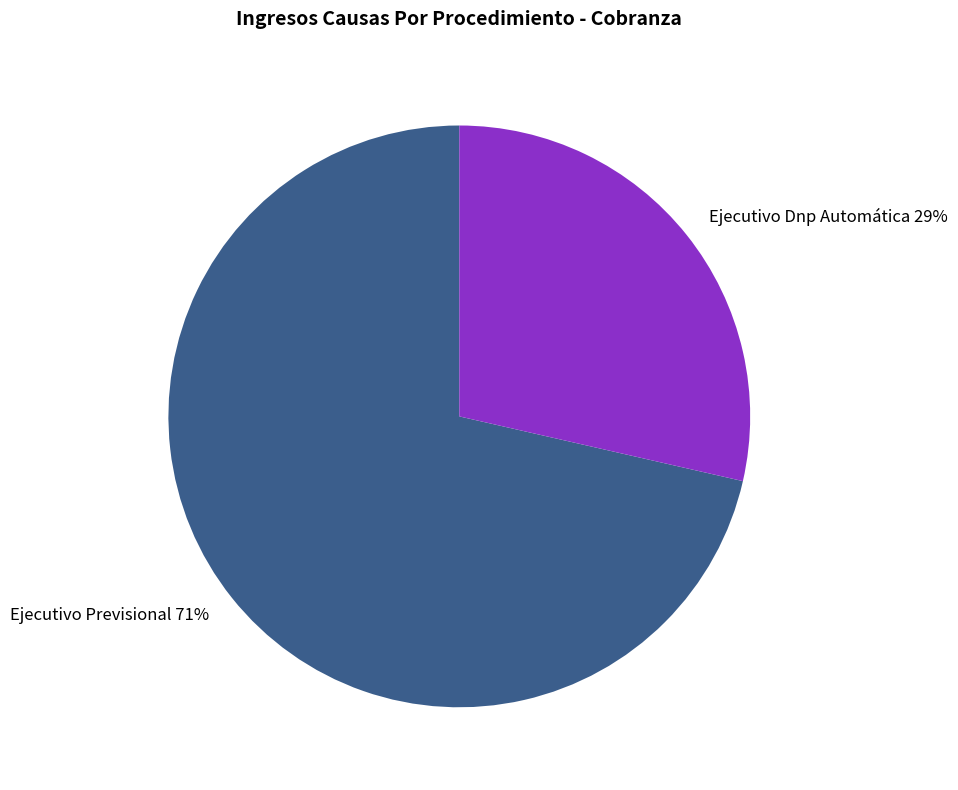

Rank the categories by value from highest to lowest.

Ejecutivo Previsional, Ejecutivo Dnp Automática